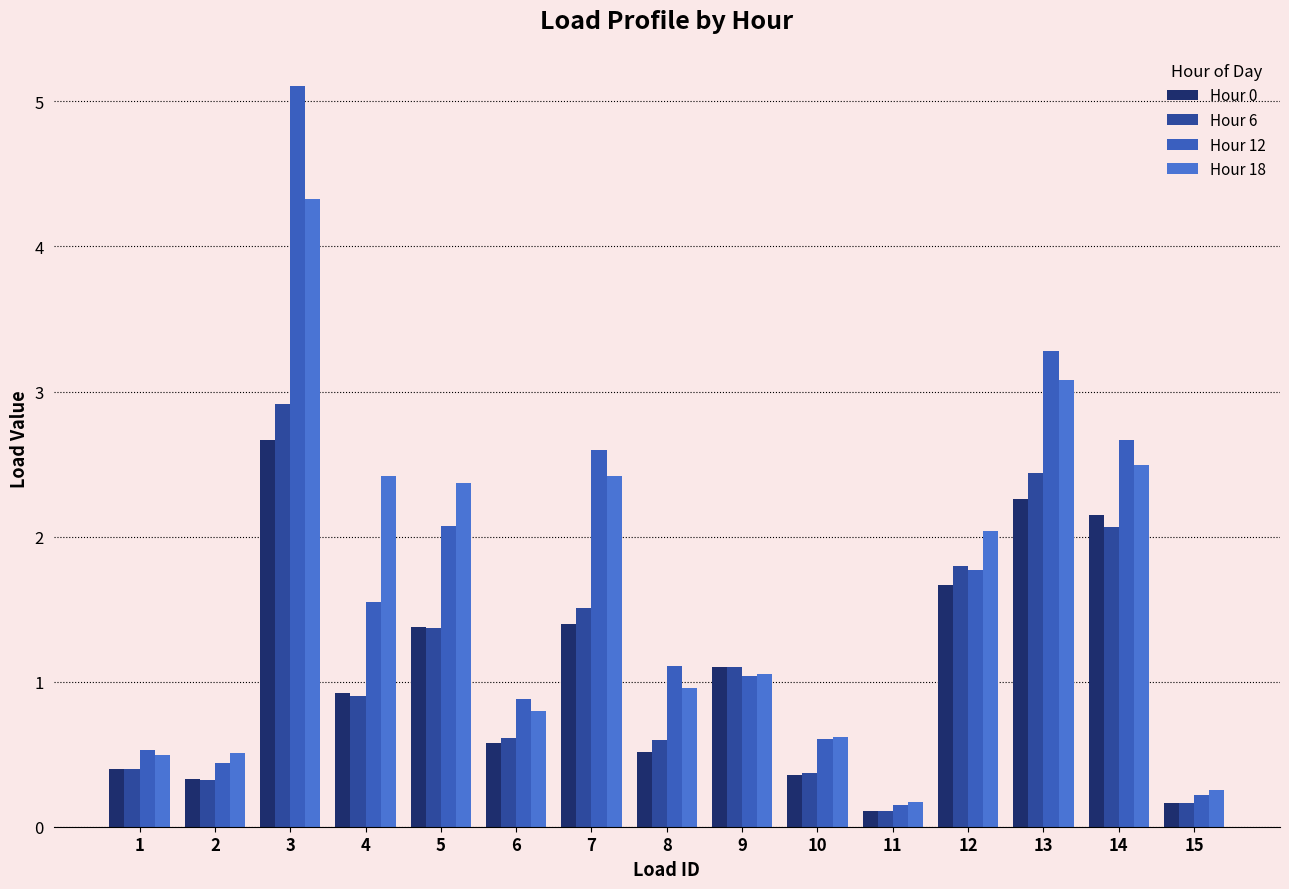

At which category is the sum across all series the highest?

3